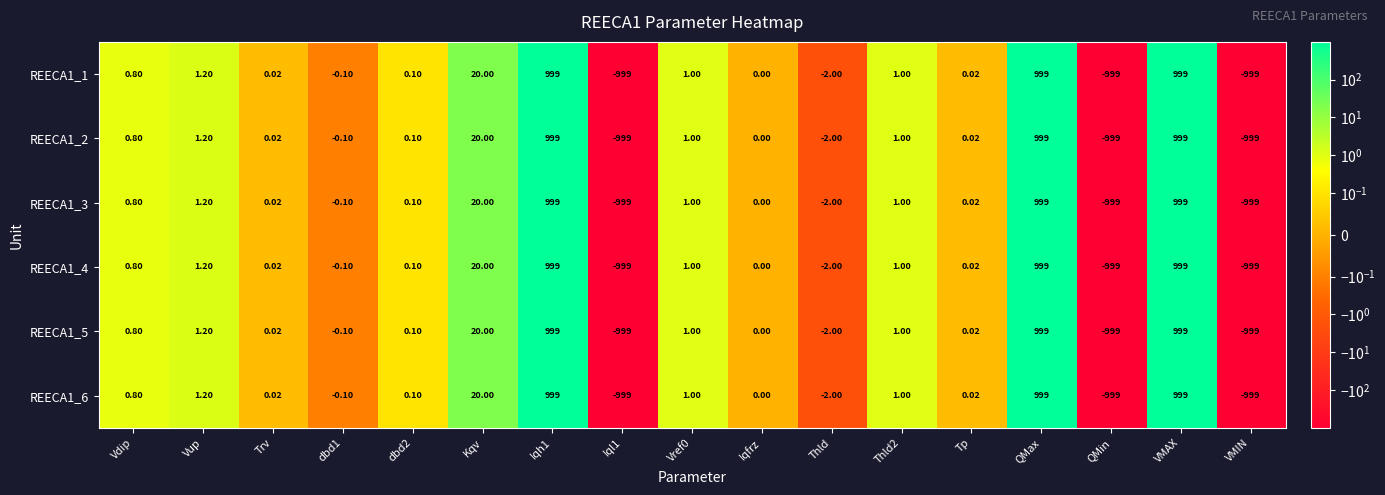

At which label does REECA1_6 first exceed 0?

Vdip